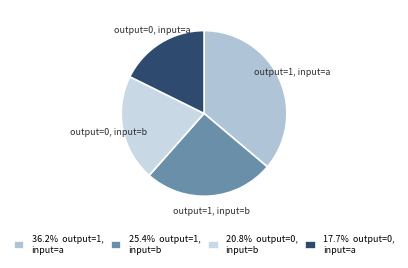

Count the number of slices in the pie.

4